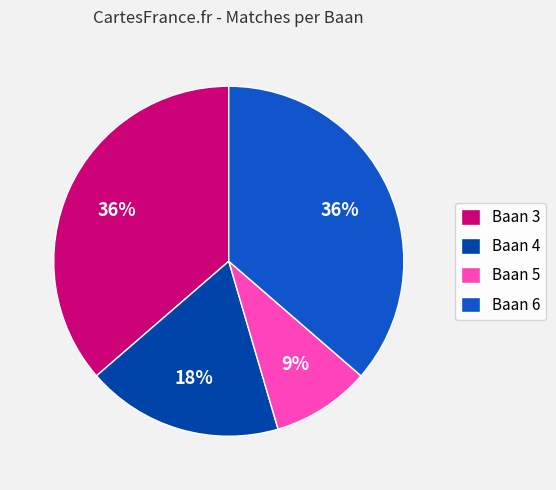

What is the ratio of the value at Baan 5 to the value at Baan 4?

0.5